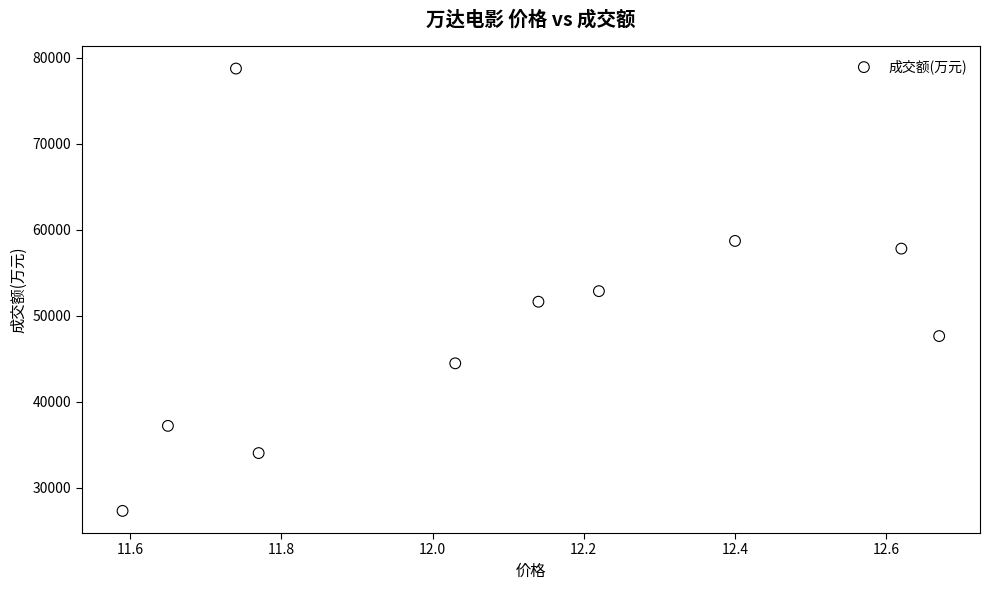

What is the average Y value?

49044